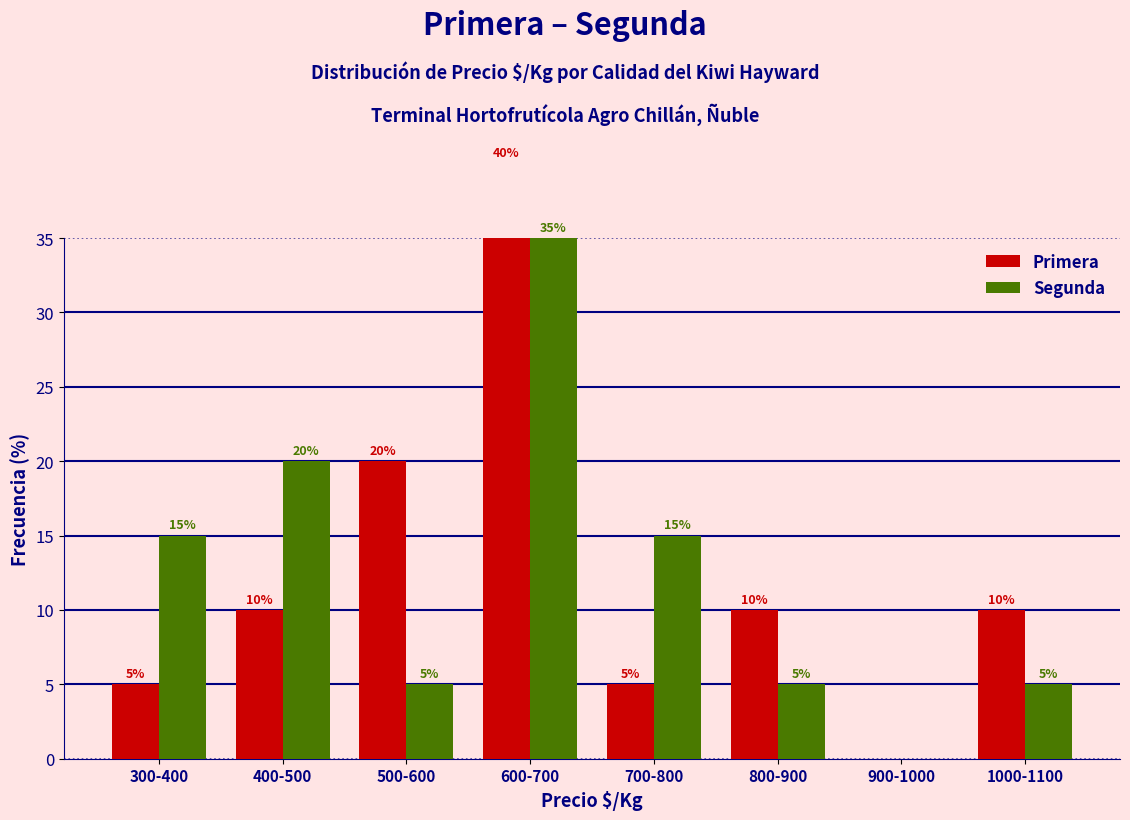

What is the label of the 2nd bar from the right?

900-1000